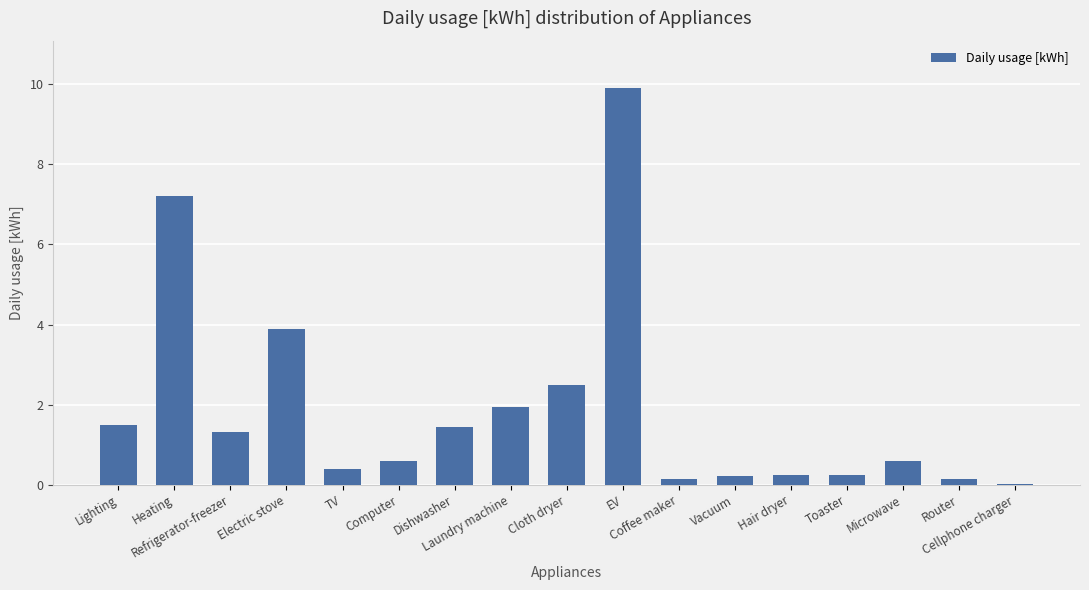

True or false: the data shows 5.4 at Electric stove.

False